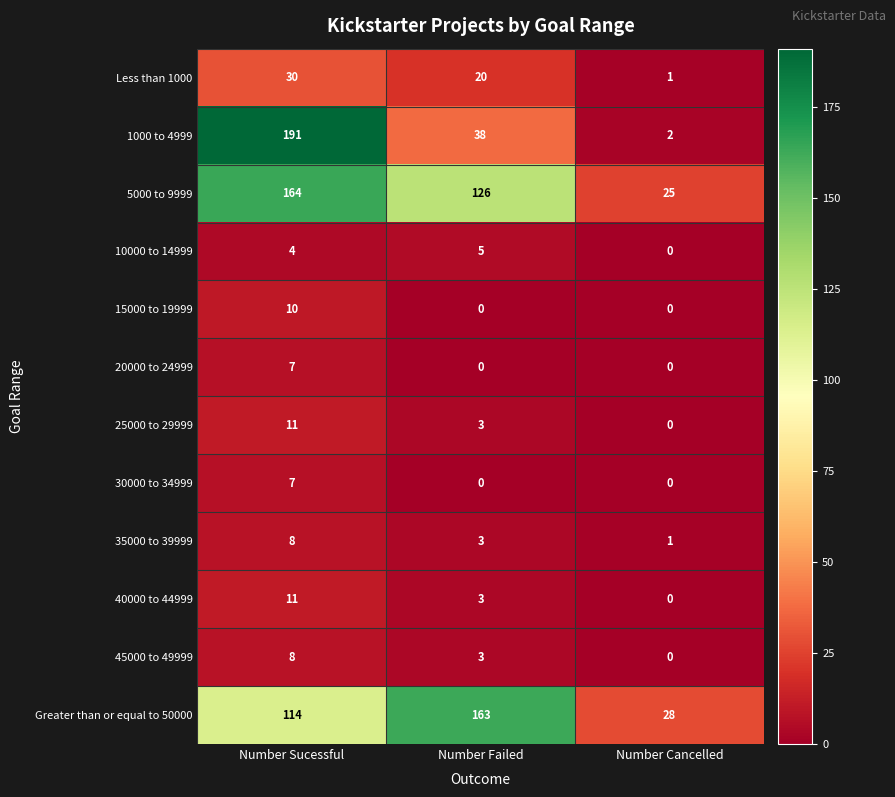

What is the difference between the maximum and minimum values in the 25000 to 29999 series?

11